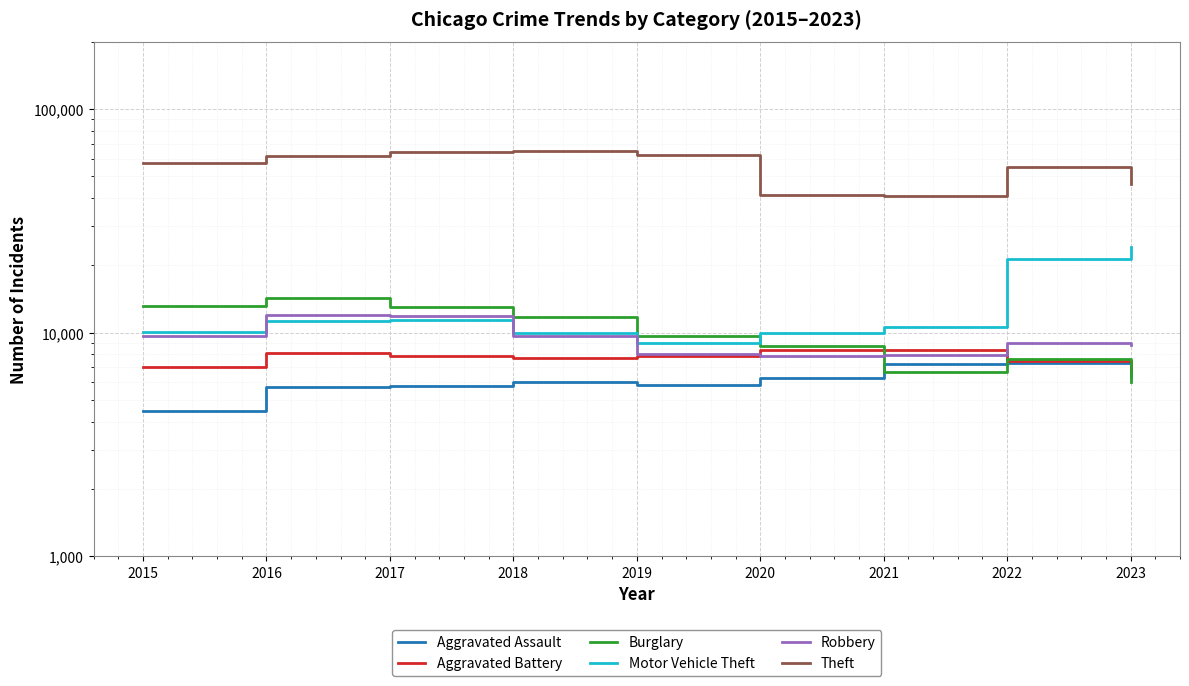

Is it true that Aggravated Battery equals 4721 at 2017?

False